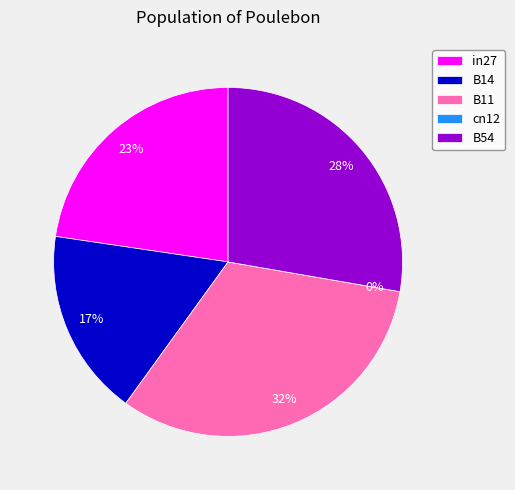

True or false: B14 accounts for 25% of the total.

False